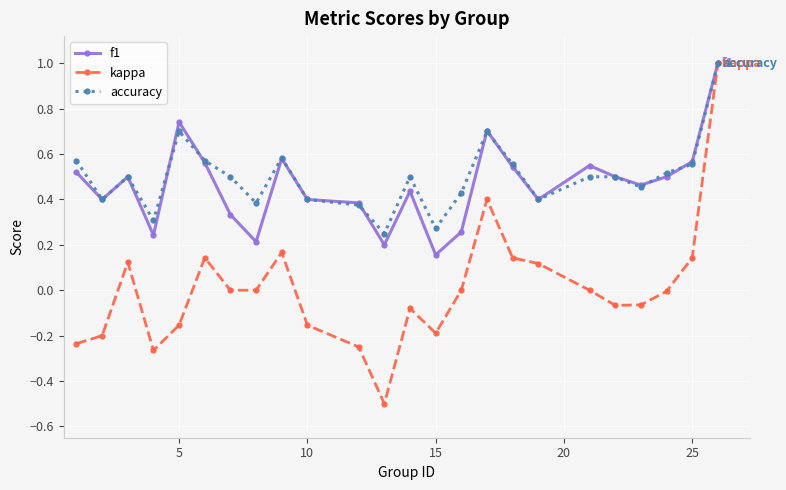

At how many categories does at least one series exceed 0?

24